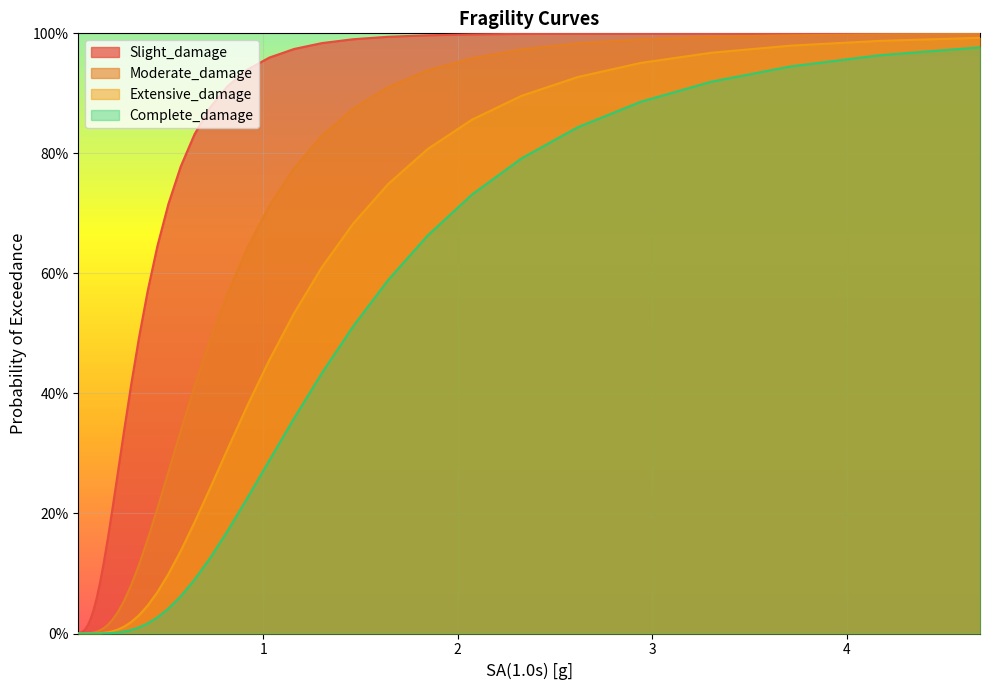

What are all the series names shown in the legend?

Slight_damage, Moderate_damage, Extensive_damage, Complete_damage